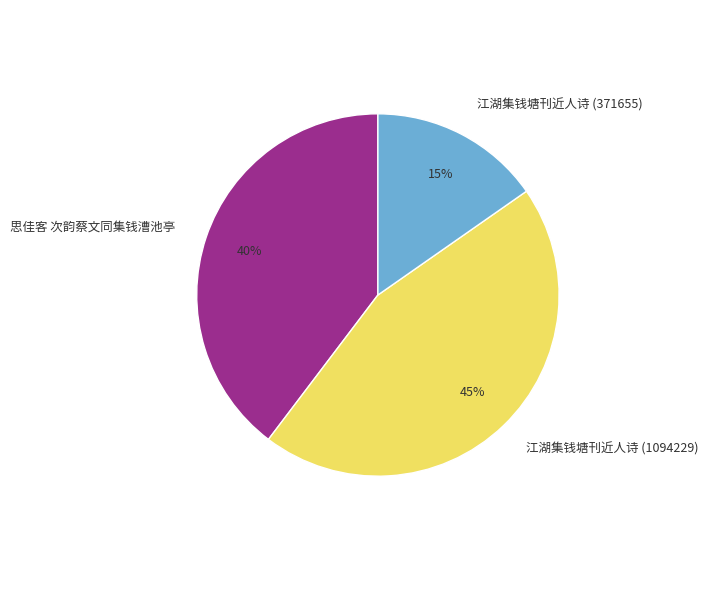

Combined, do 江湖集钱塘刊近人诗 (371655) and 思佳客 次韵蔡文同集钱漕池亭 account for over 50%?

Yes